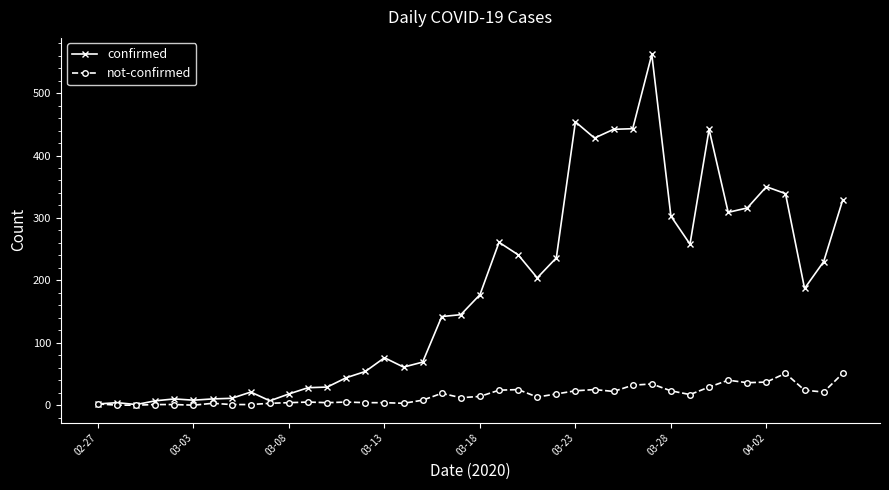

Which series has the largest range (max minus min)?

confirmed